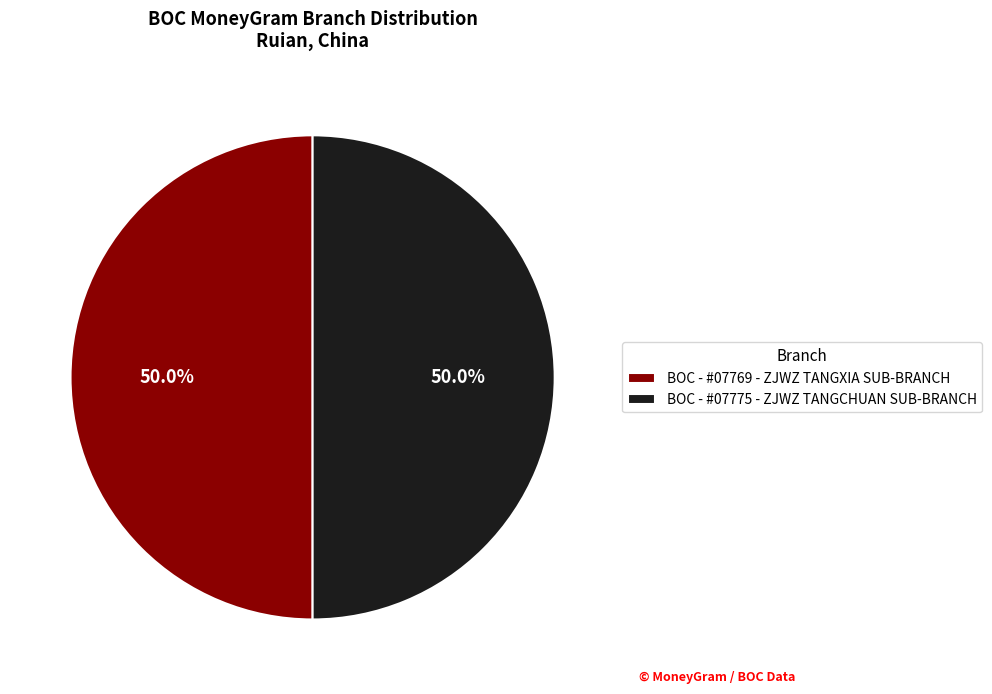

Is the sum of BOC - #07775 - ZJWZ TANGCHUAN SUB-BRANCH and BOC - #07769 - ZJWZ TANGXIA SUB-BRANCH greater than half?

Yes